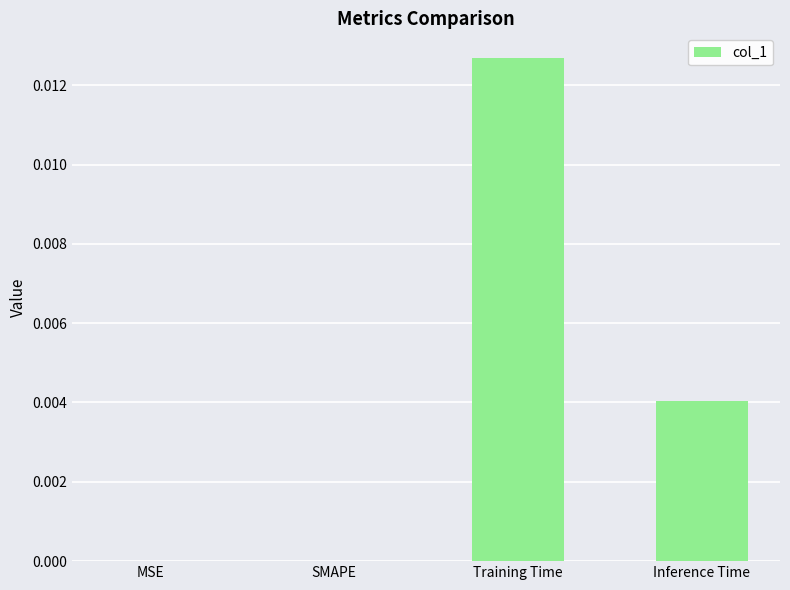

Is it true that the value at Inference Time is 0.0?

True